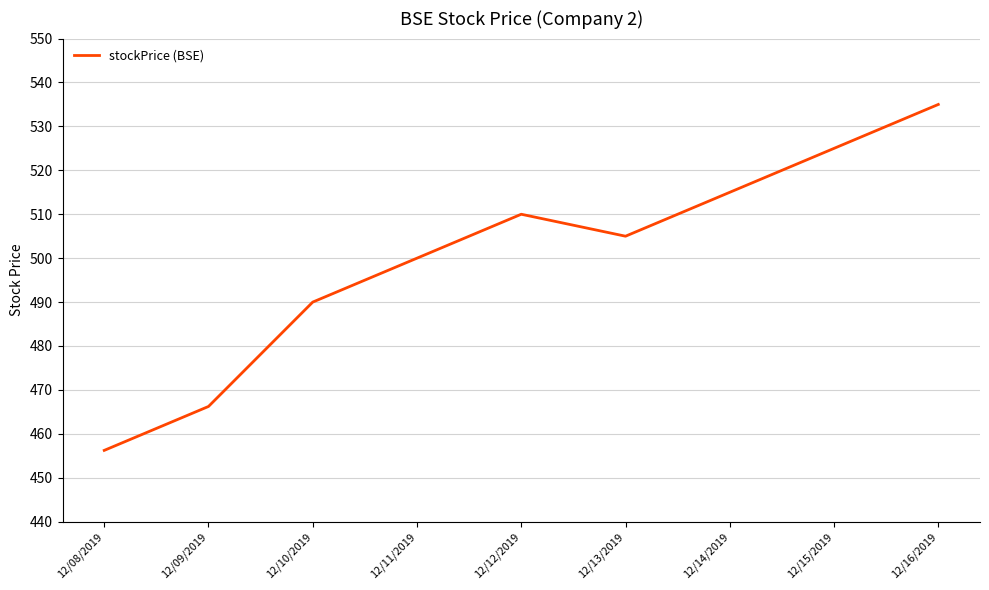

Which label corresponds to the smallest value in the chart?

12/08/2019